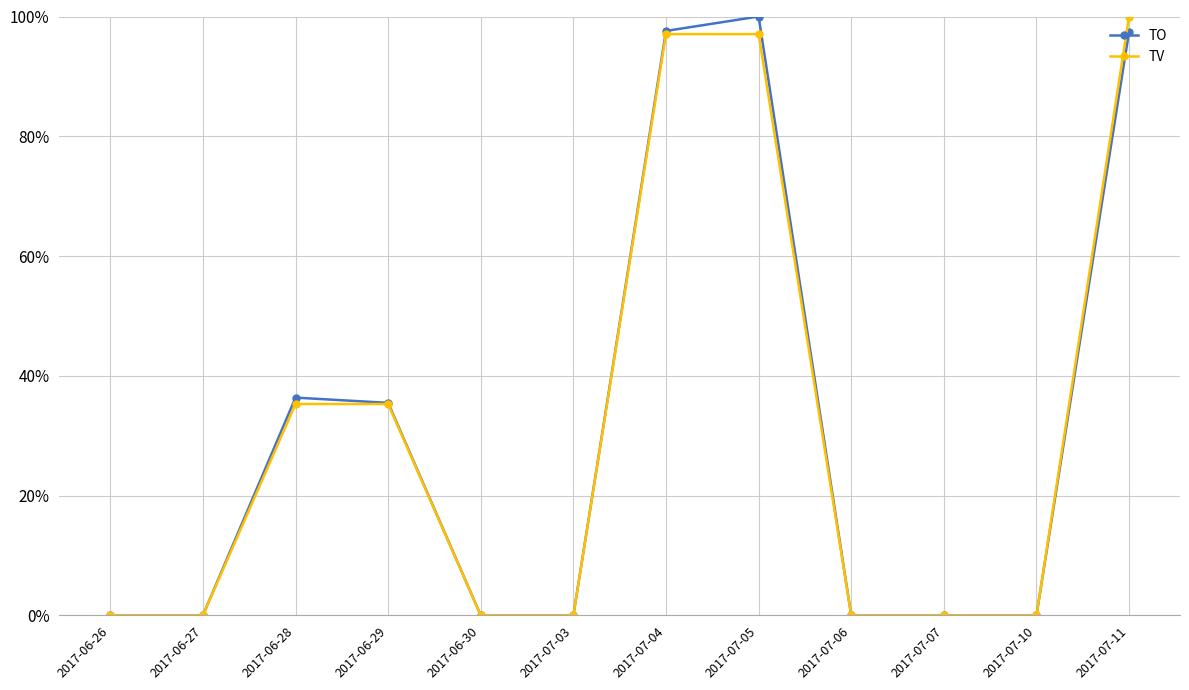

Is this an area chart (filled region under the line)?

No